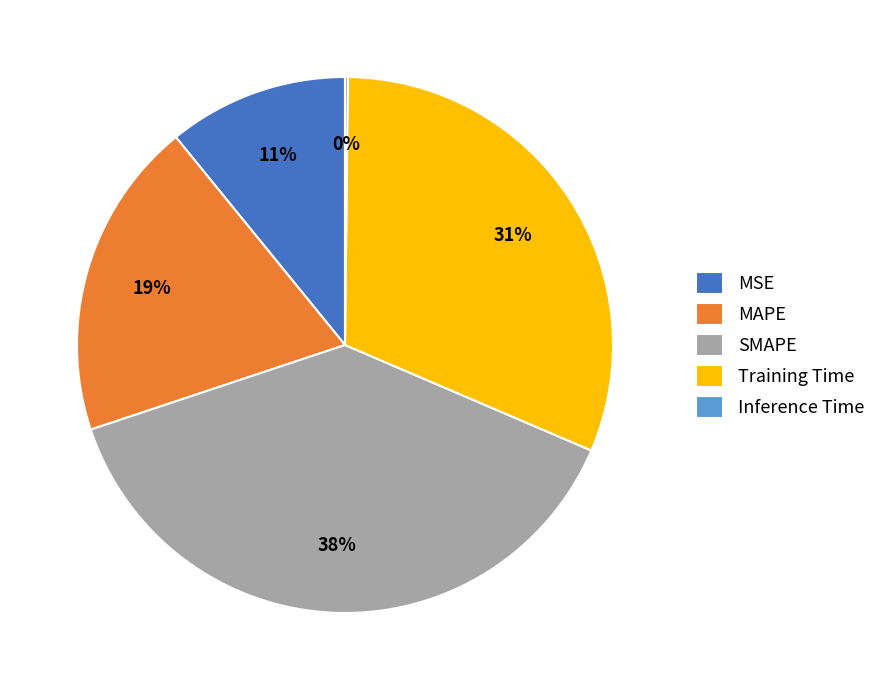

To the nearest percent, what is the difference between the largest and smallest slice percentages?

38%